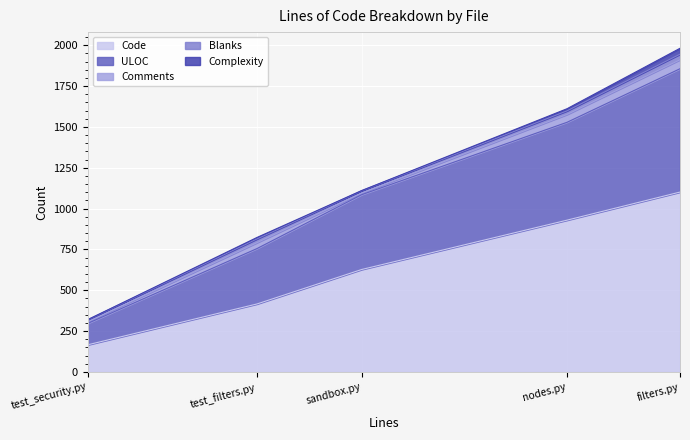

Which series changed the most between test_security.py and nodes.py?

Code